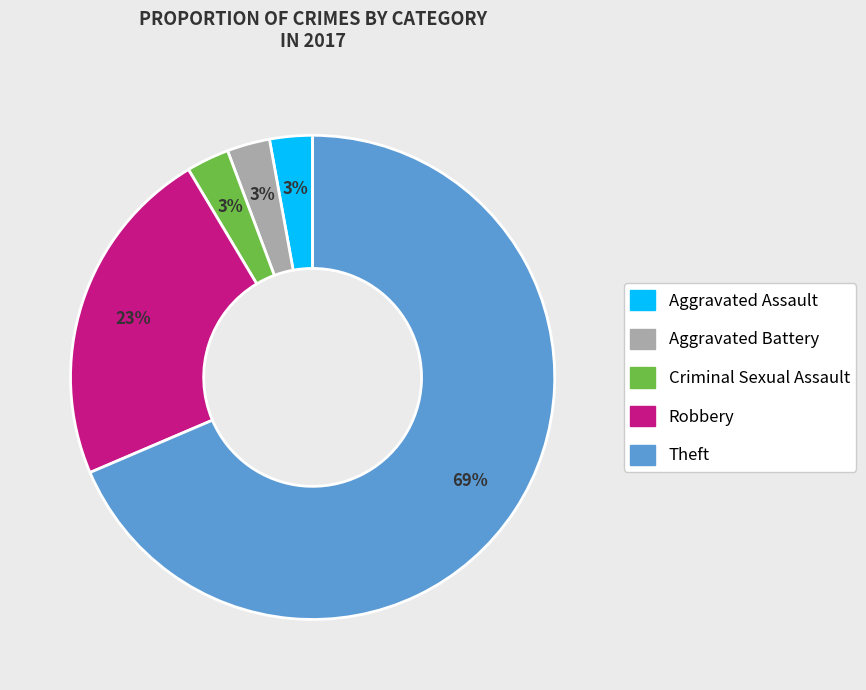

Approximately how many times larger is the value at Aggravated Assault compared to Robbery?

0.1